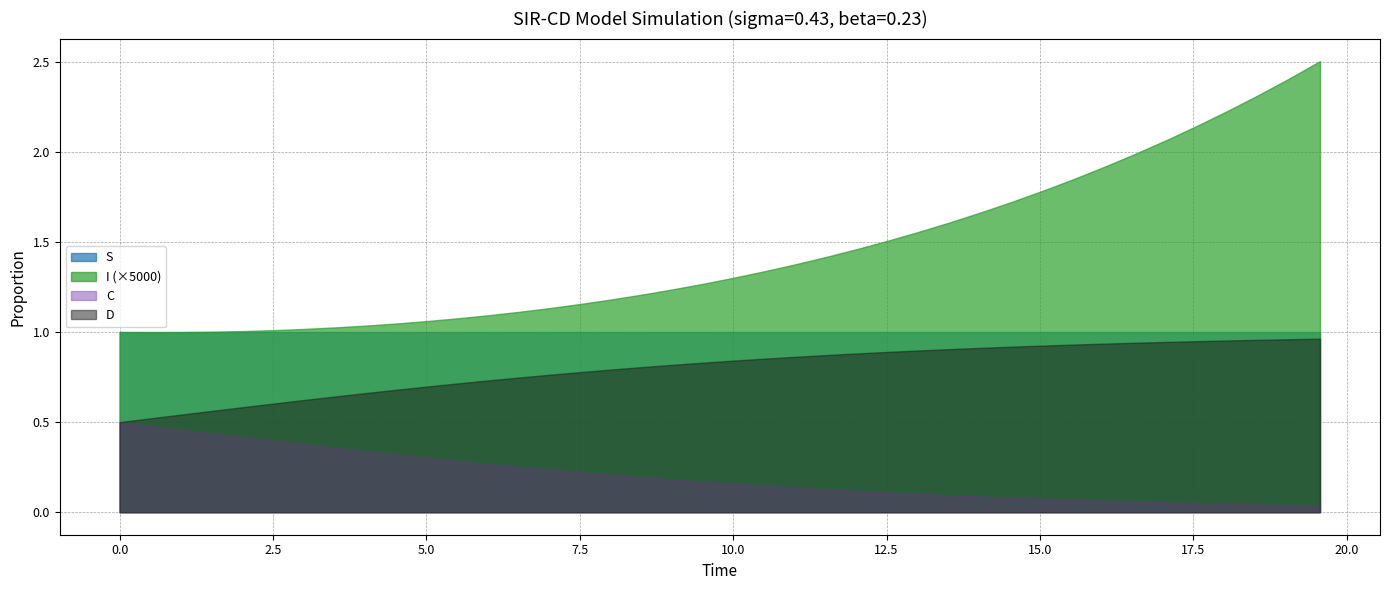

True or false: D and I cross at least once.

False